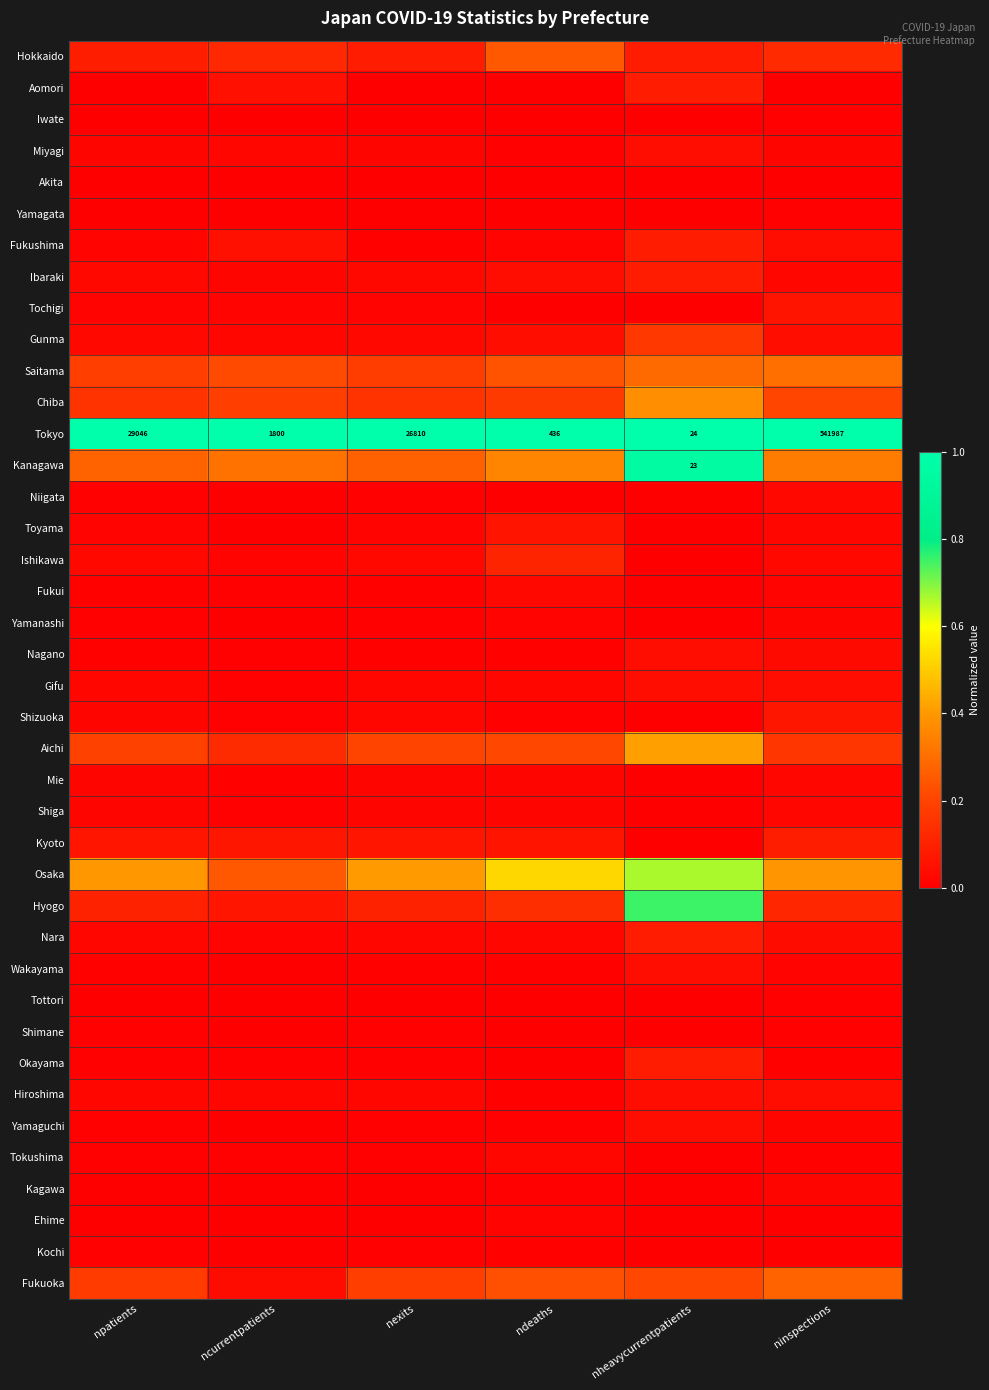

List the labels in order of Shizuoka value, smallest first.

nheavycurrentpatients, ndeaths, ncurrentpatients, npatients, nexits, ninspections